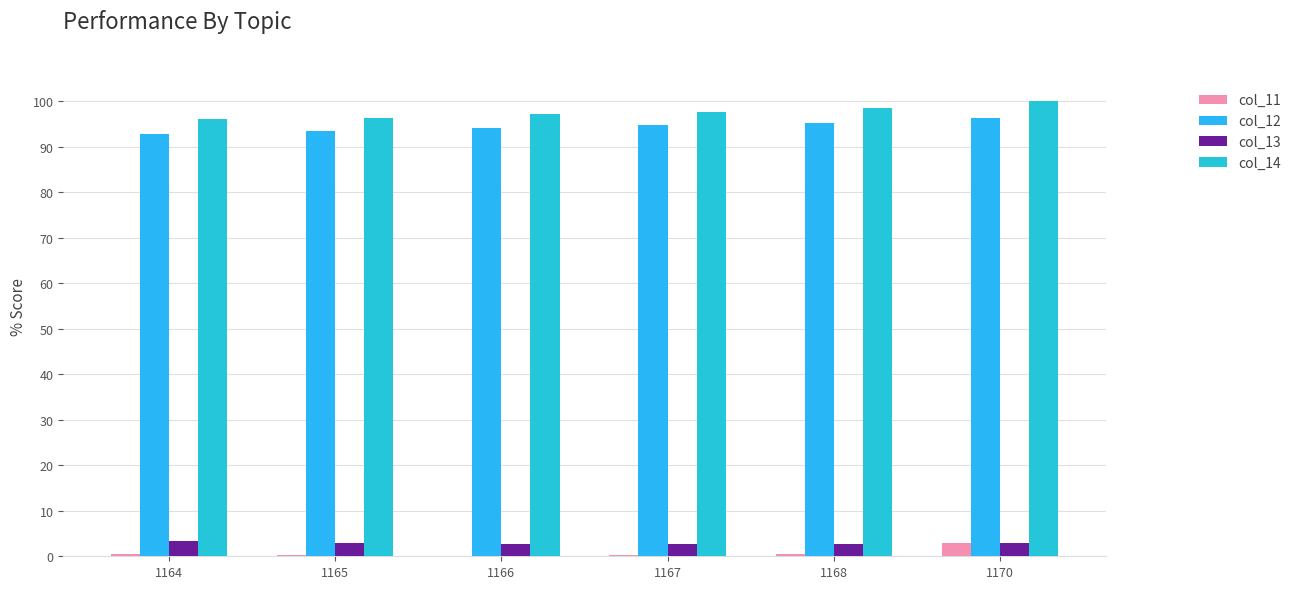

Reading right to left, transcribe all the data shown in this chart.

col_11: 1170=3.0	1168=0.4	1167=0.2	1166=0.0	1165=0.3	1164=0.6
col_12: 1170=96.2	1168=95.2	1167=94.7	1166=94.1	1165=93.5	1164=92.8
col_13: 1170=3.0	1168=2.7	1167=2.6	1166=2.6	1165=2.9	1164=3.4
col_14: 1170=100.0	1168=98.5	1167=97.6	1166=97.1	1165=96.3	1164=96.1